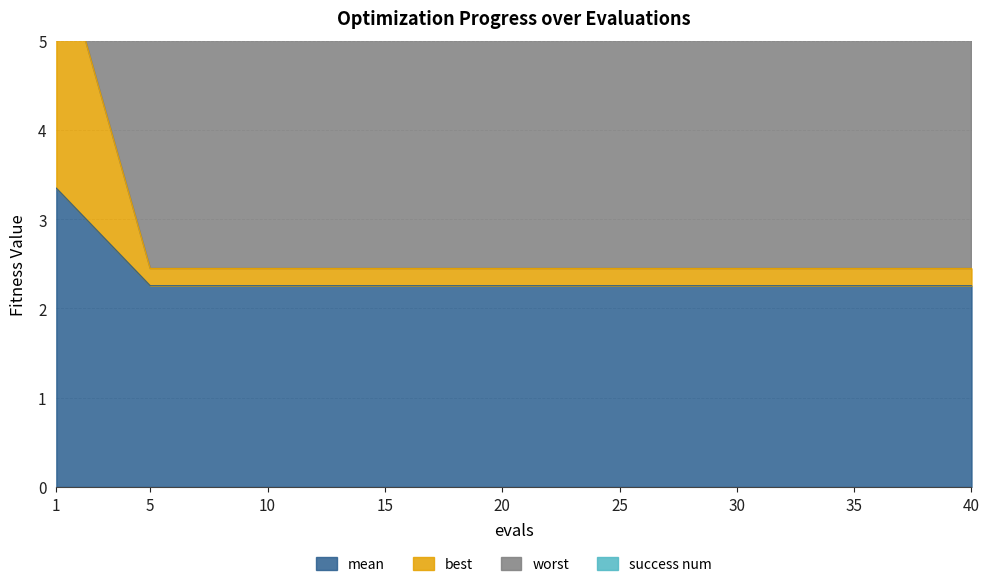

Is it true that best equals 2.3 at 30?

True